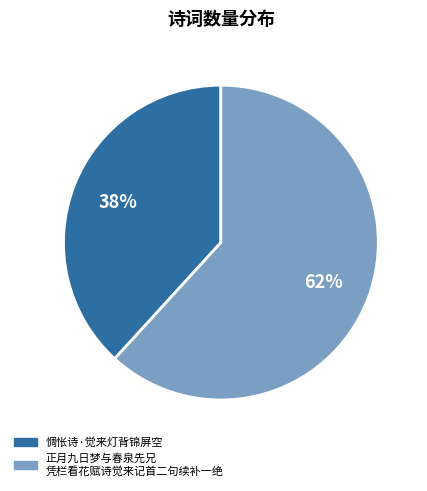

To the nearest percent, what is the average slice percentage?

50%